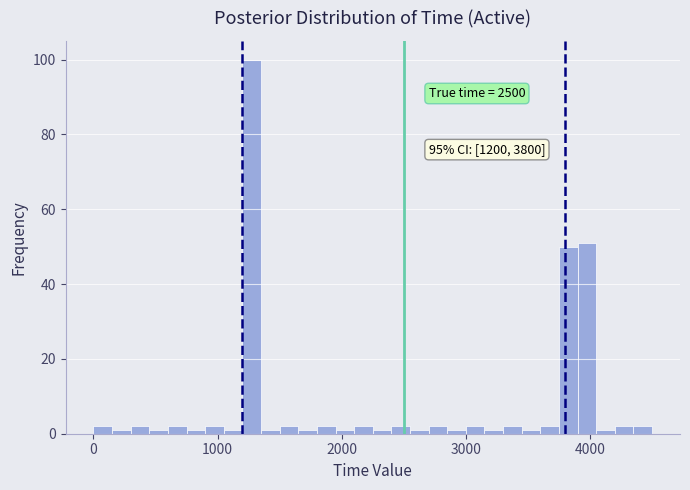

Read against the x-axis, roughly where is the centre of the tallest bar?

1300